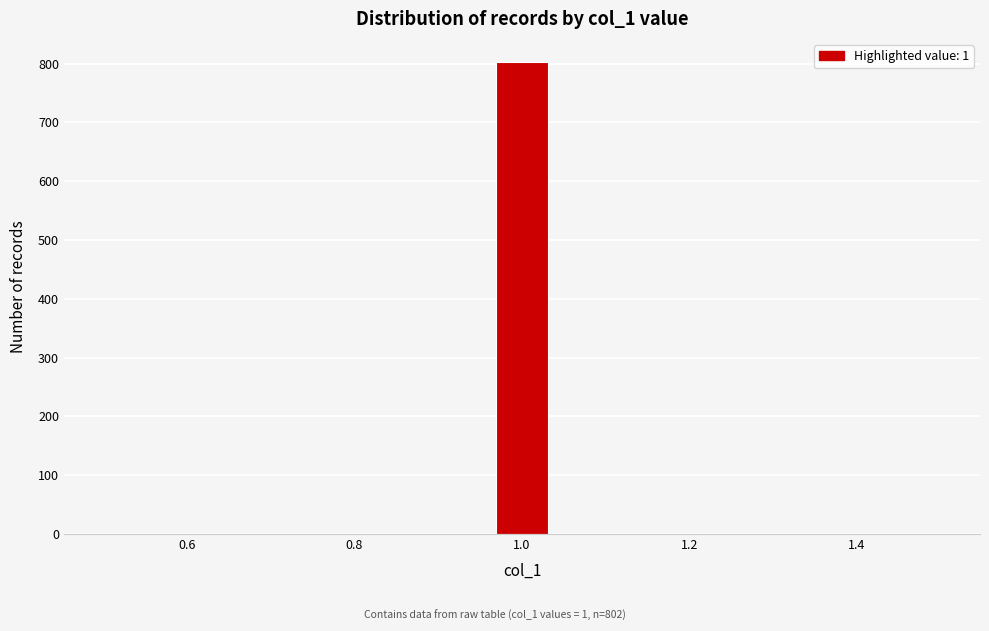

Around what value on the x-axis is the tallest bar? Give the approximate position of its centre, as read against the axis.

1.00